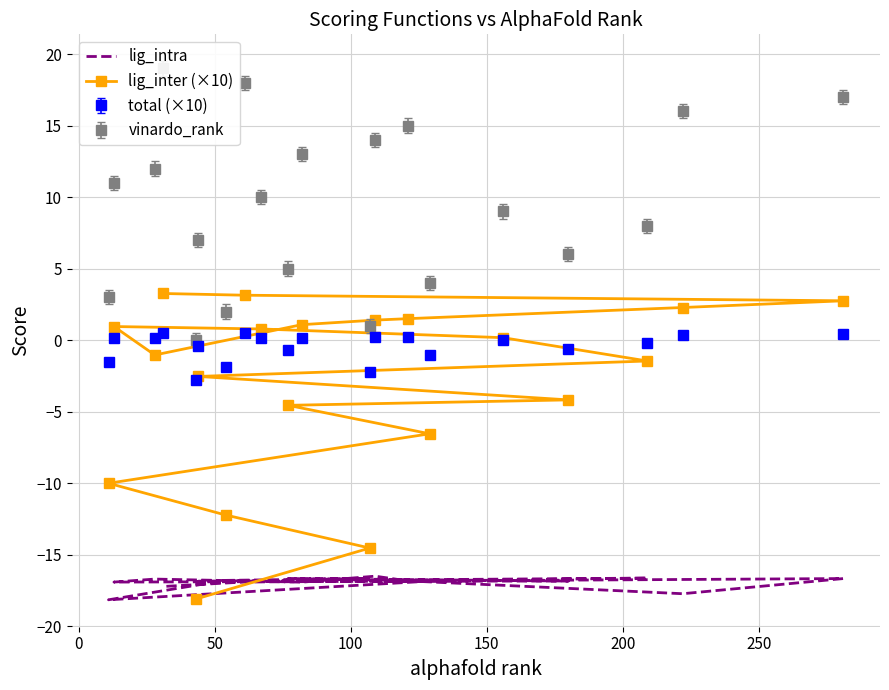

What is the maximum value for lig_intra?

-16.5